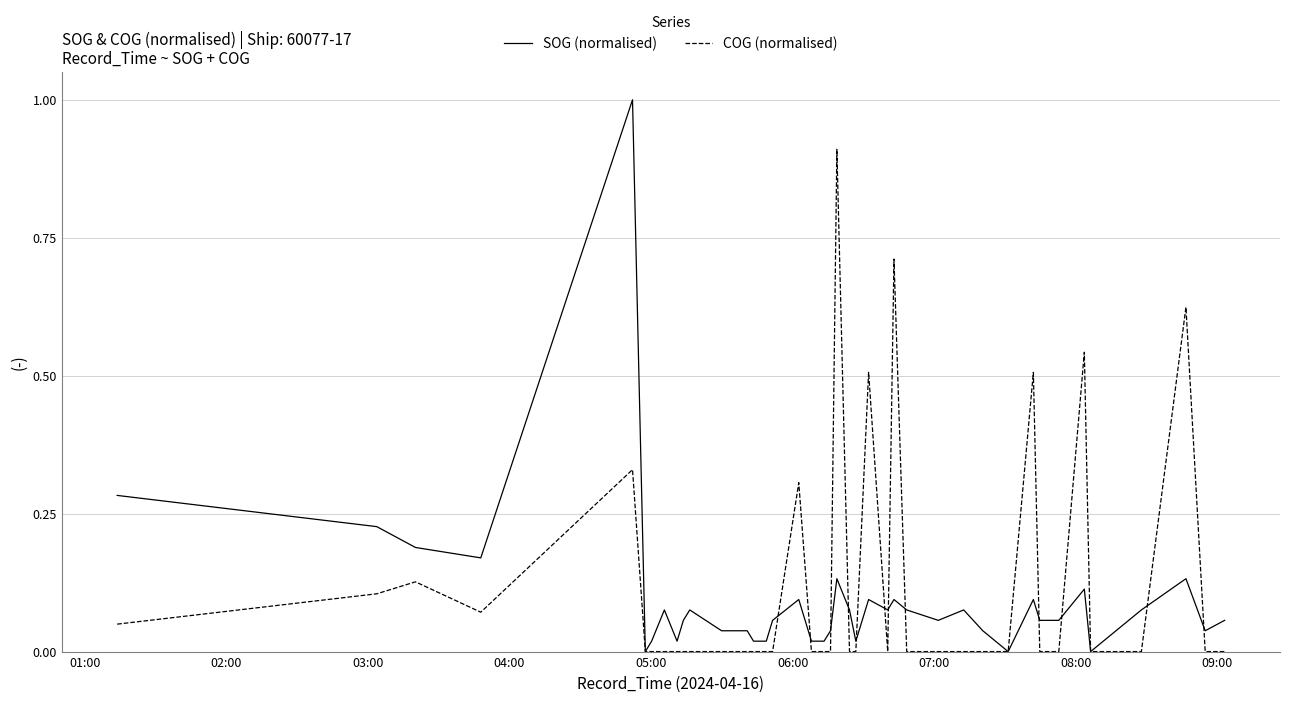

Which series has the widest spread of values?

SOG (normalised)